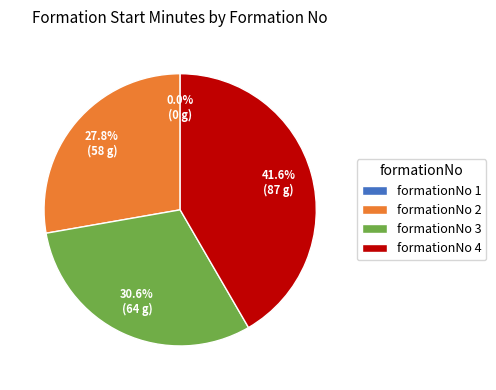

To the nearest percent, what percentage of the pie is 2?

28%